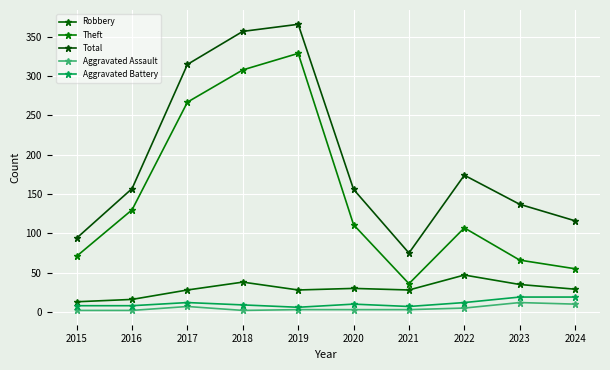

True or false: Aggravated Assault and Total intersect in this chart.

False